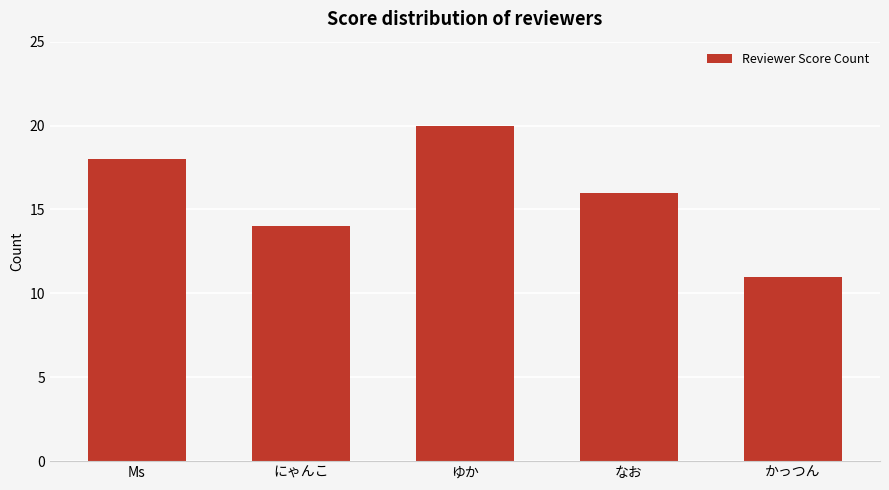

List the labels in order of value, smallest first.

かっつん, にゃんこ, なお, Ms, ゆか